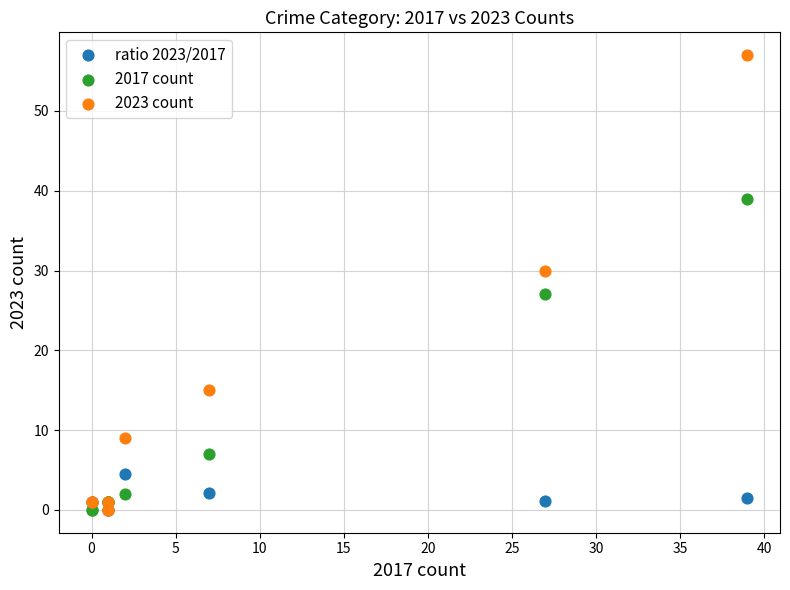

Across all series, what Y value is closest to 28?

27.0